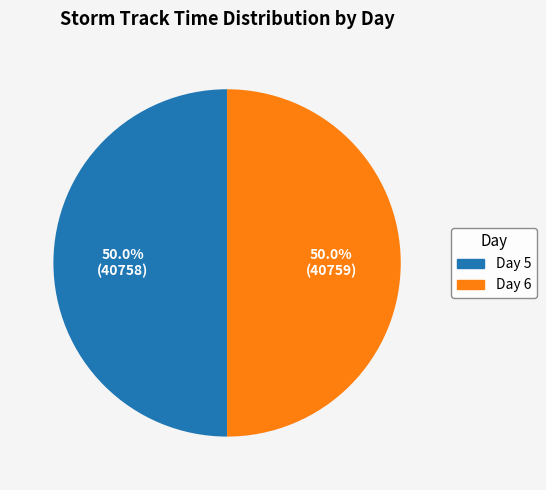

Approximately how many times larger is the value at Day 5 compared to Day 6?

1.0